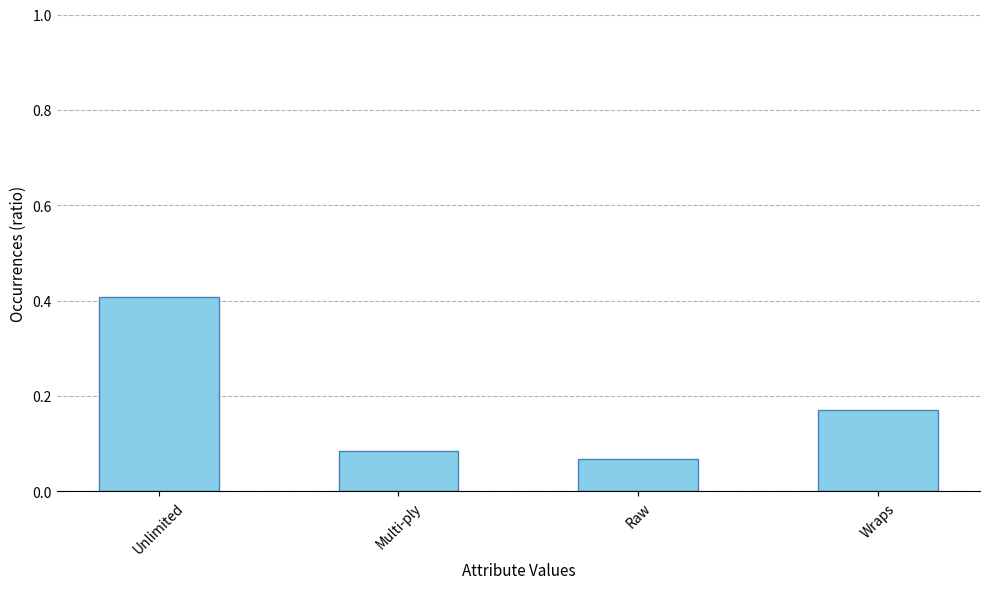

How many values are between 0 and 1?

4